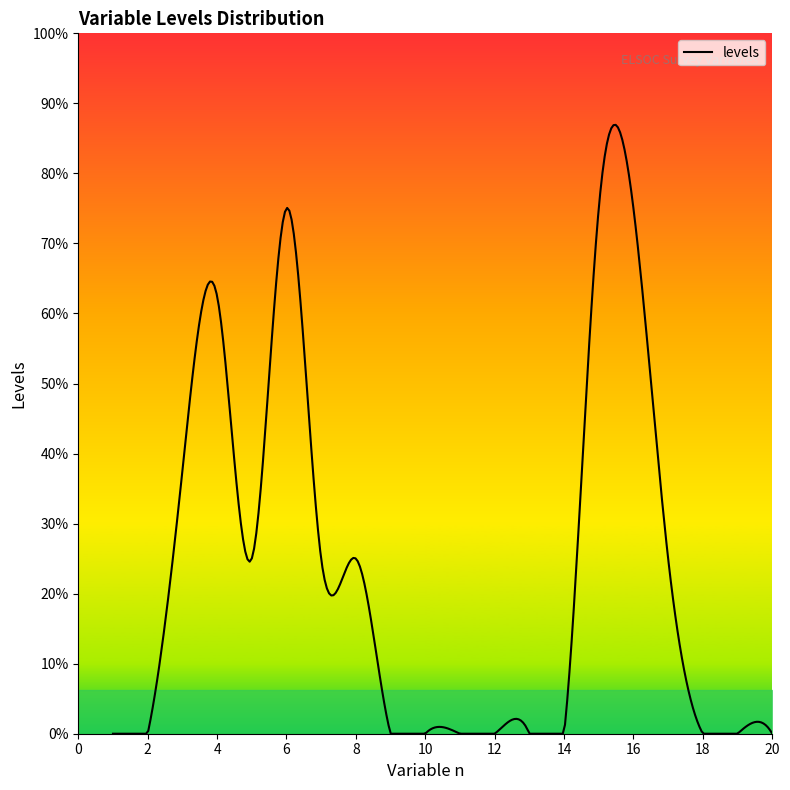

Between 6 and 14, which is larger?

6